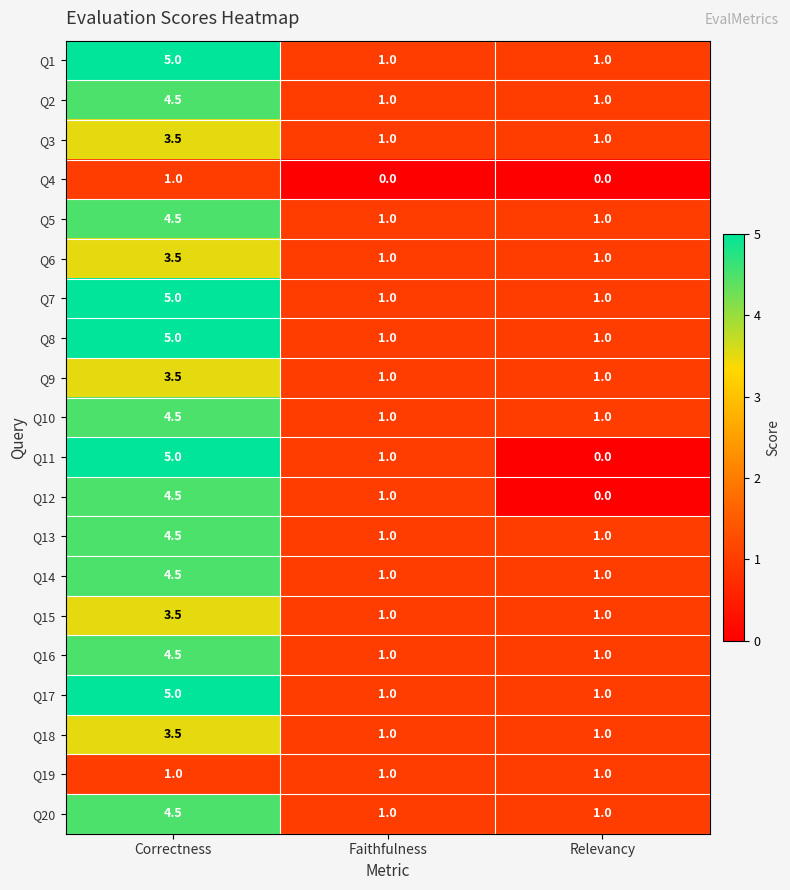

Which category has the highest value across all series?

Correctness